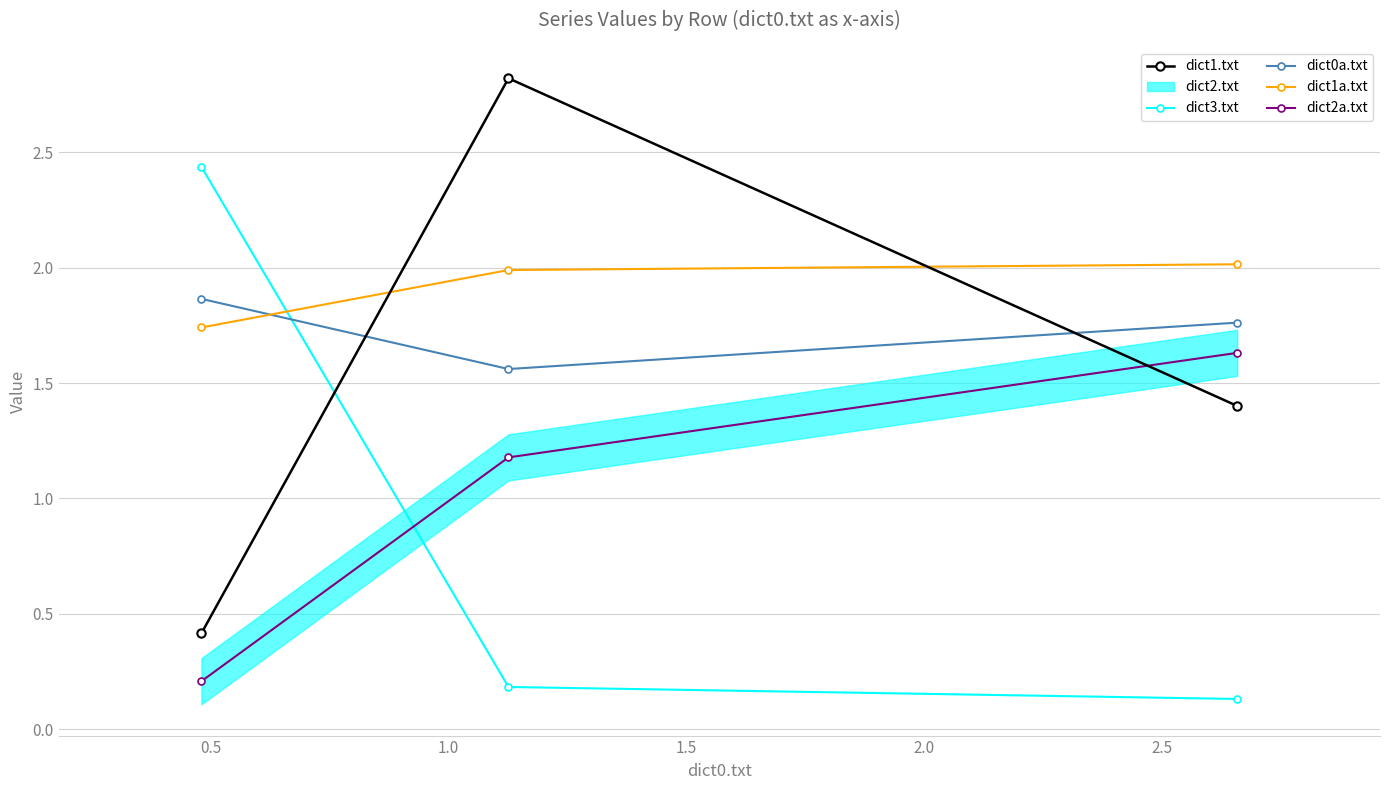

What is the difference between the maximum and second lowest values in the dict1.txt series?

1.4